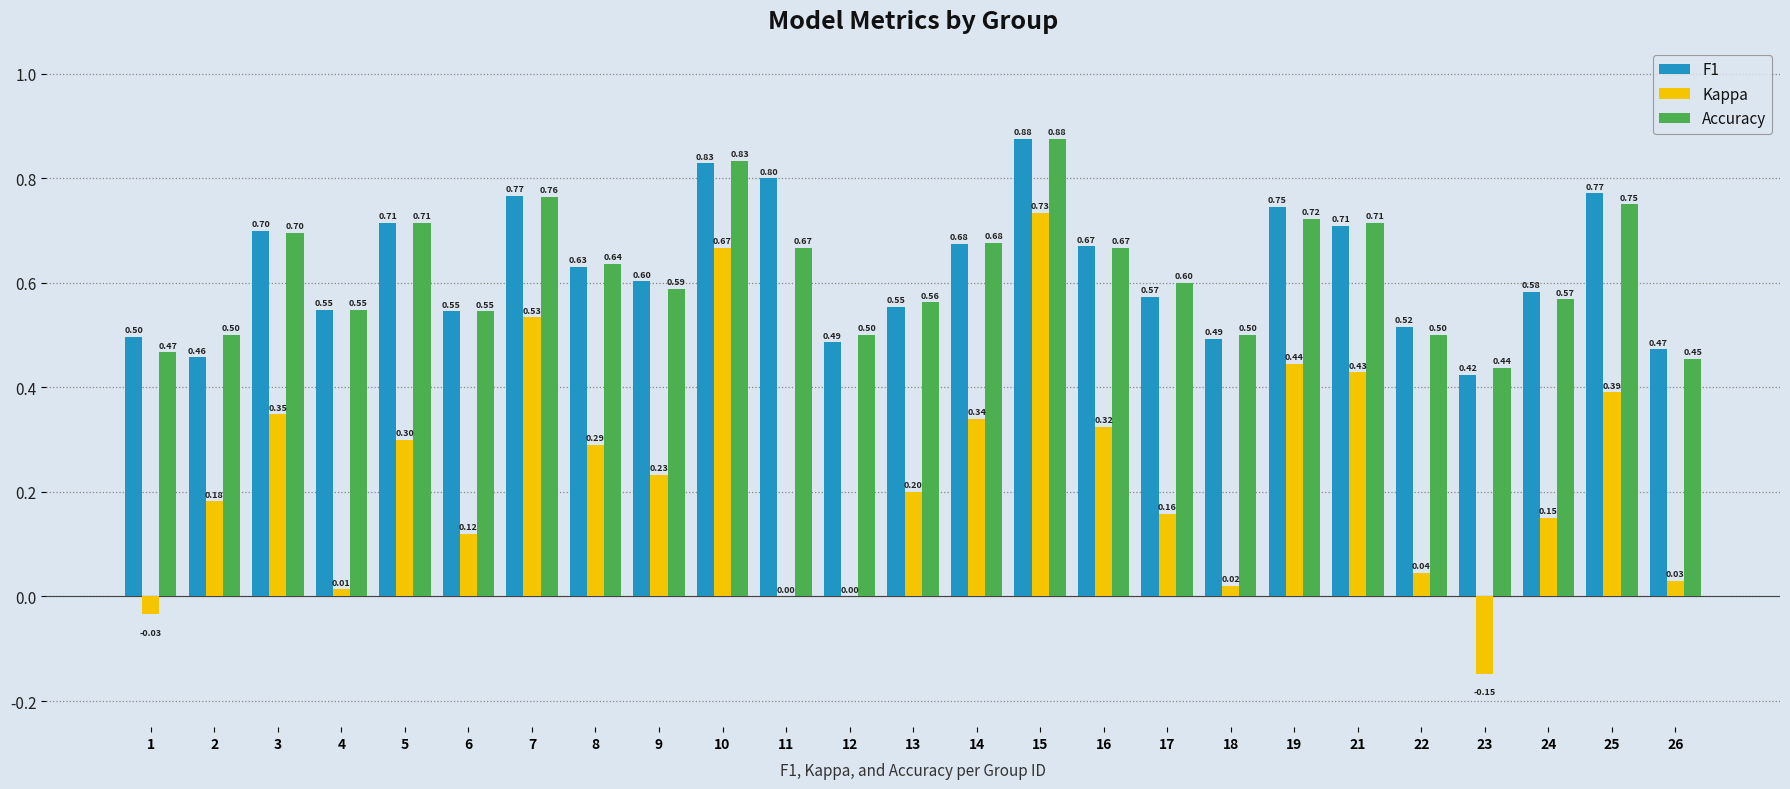

Which series has the largest range (max minus min)?

Kappa